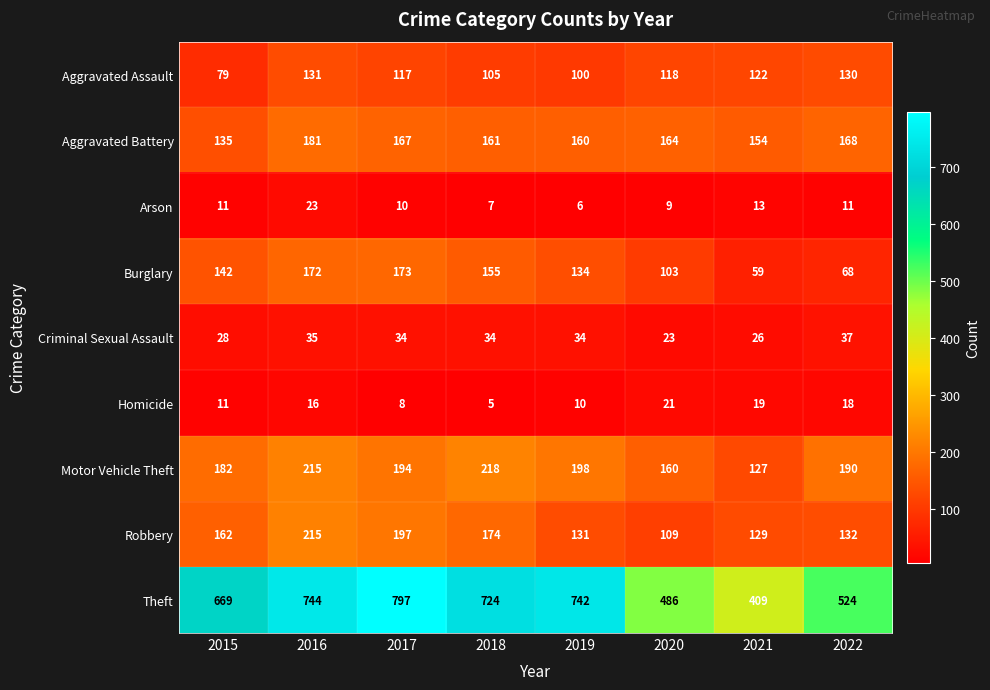

What is the sum of the Theft values at 2022 and 2019?

1266